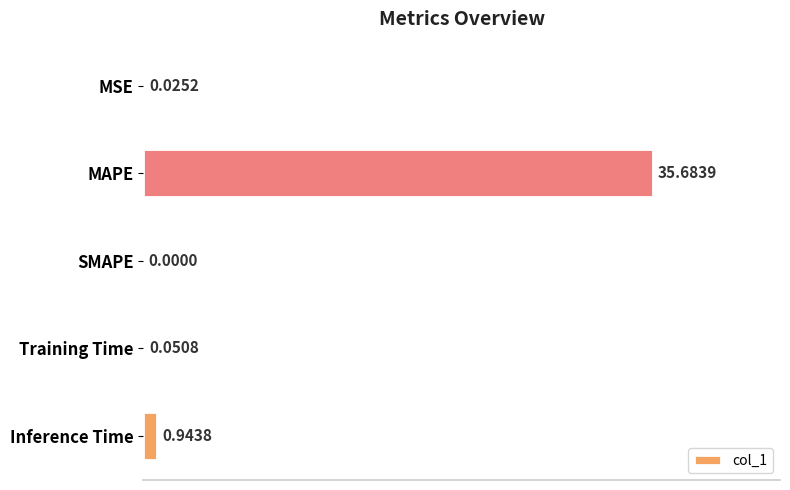

What is the greatest value displayed?

35.7